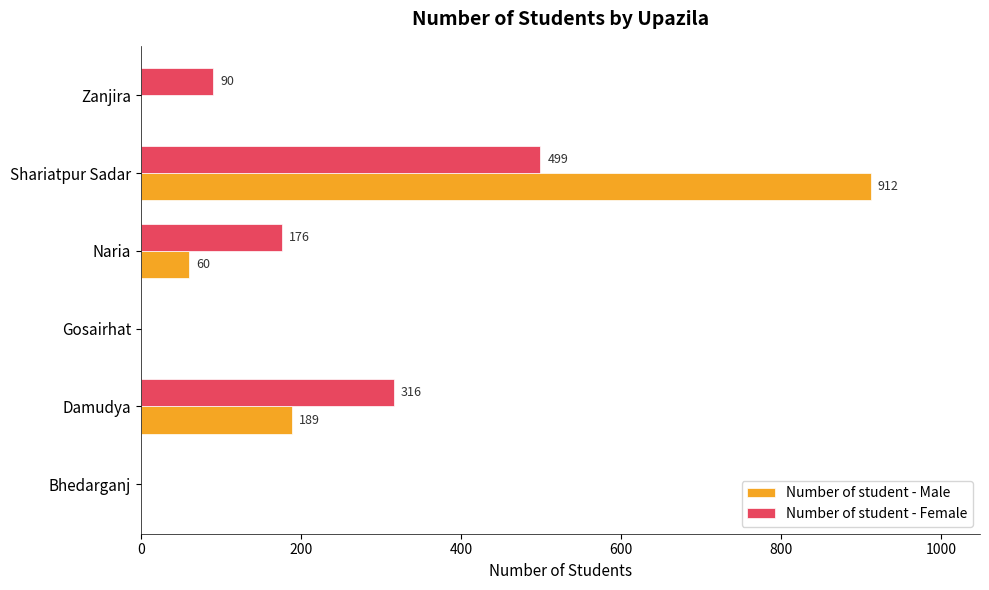

Which series has the largest range (max minus min)?

Number of student - Male